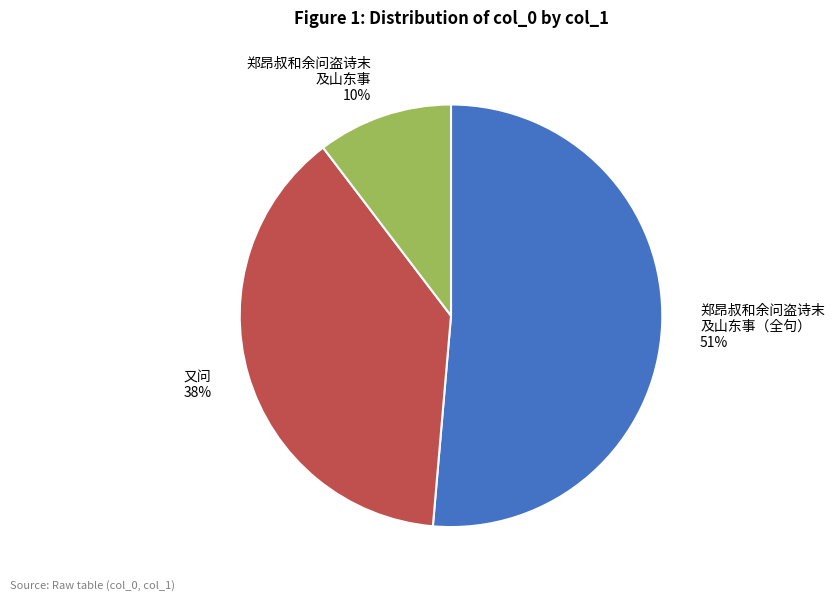

How many slices are in this pie chart?

3